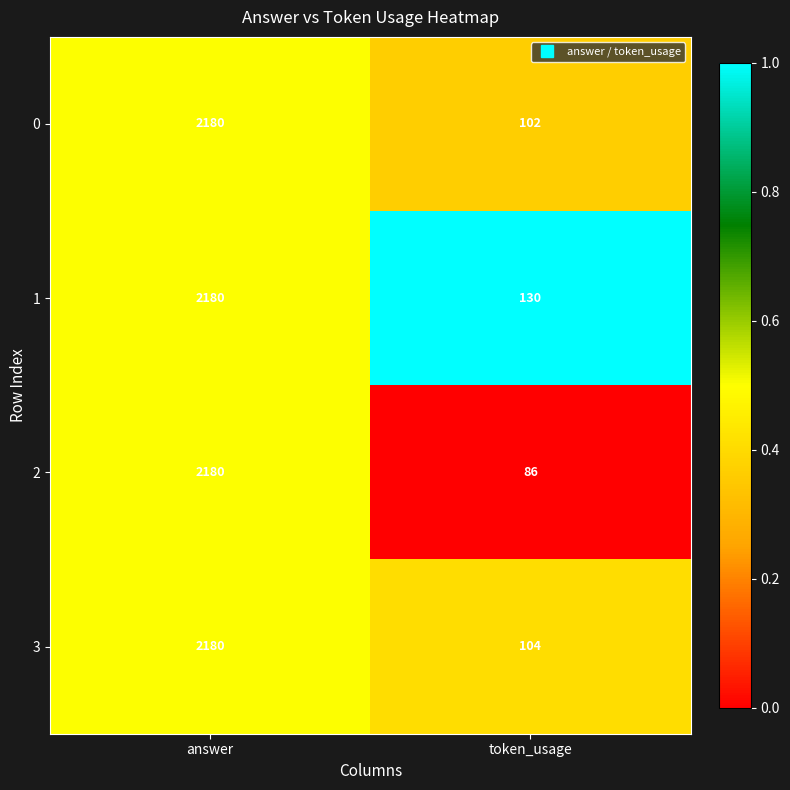

List the labels in order of 2 value, largest first.

answer, token_usage